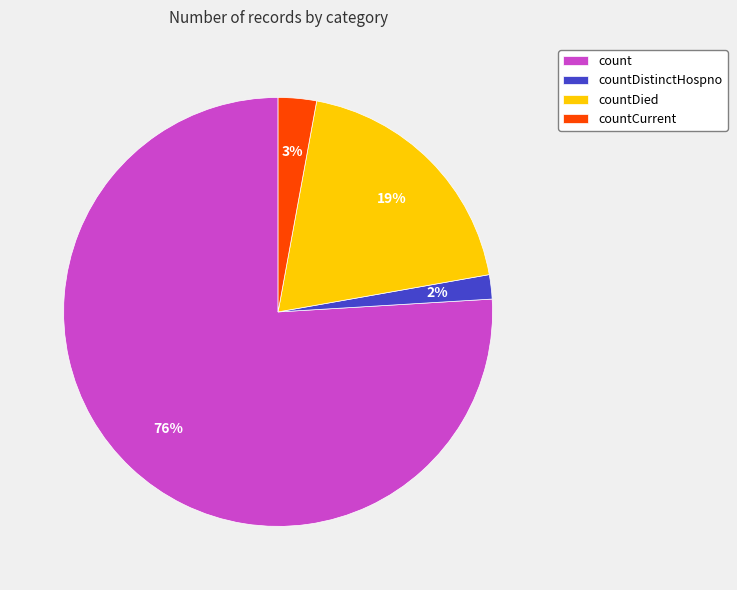

To the nearest percent, what percentage of the pie is count?

76%